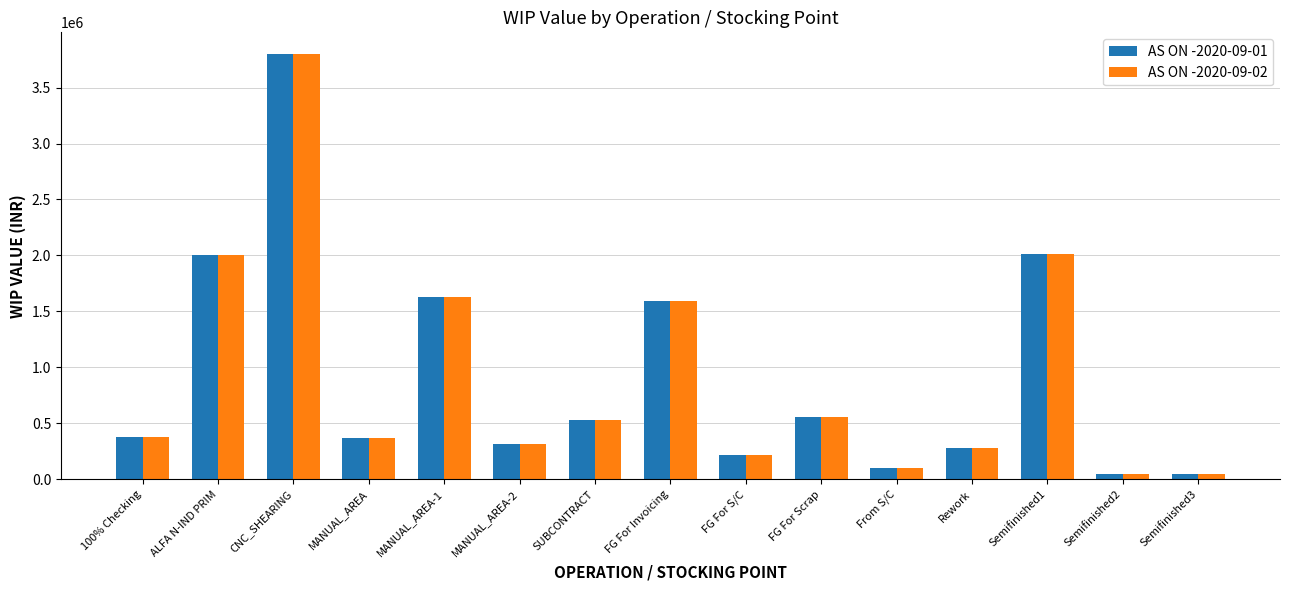

What is the average value of the AS ON -2020-09-01 series?

925725.7